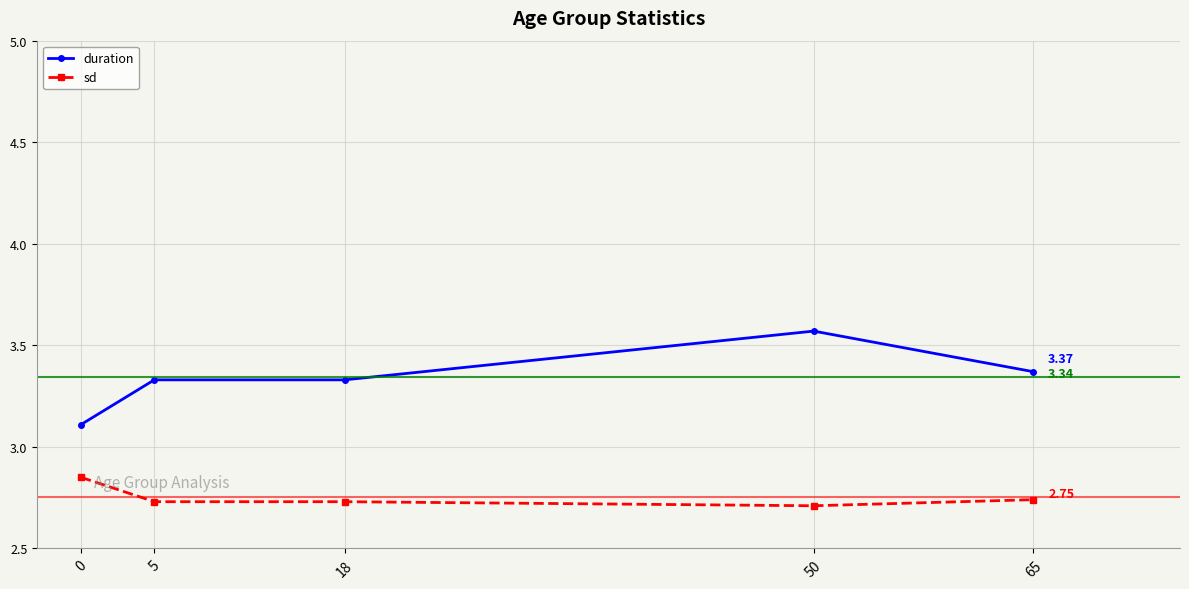

True or false: duration and sd intersect in this chart.

False